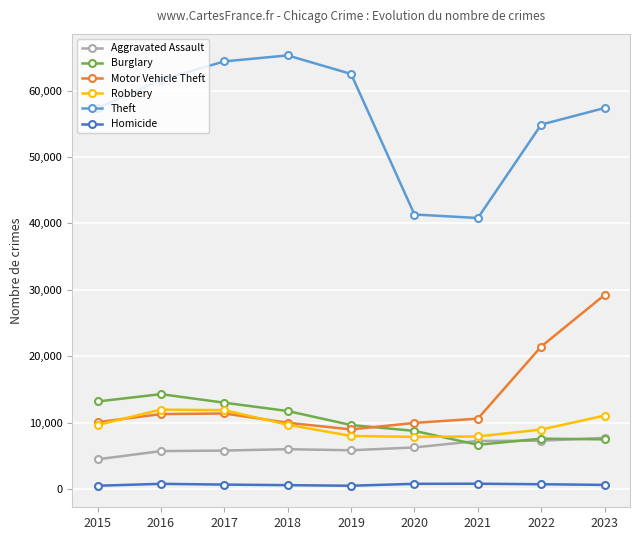

True or false: Robbery has a value of 7995 at 2019.

True